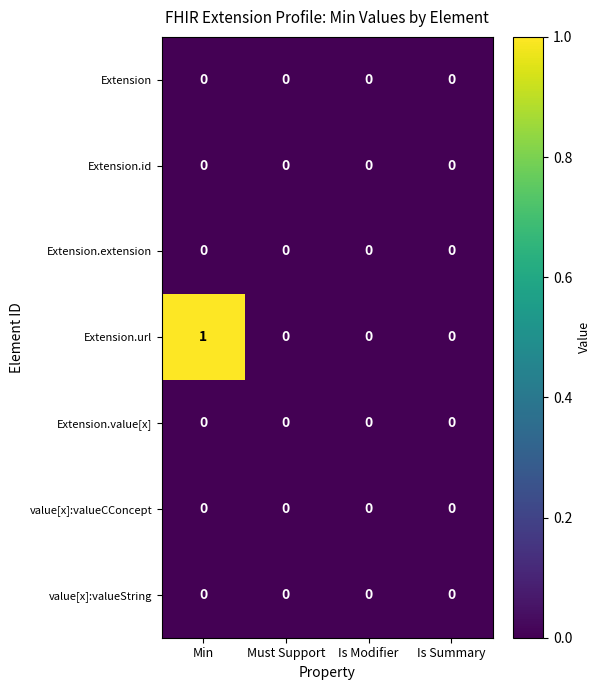

Which series has the largest total across all categories?

Extension.url